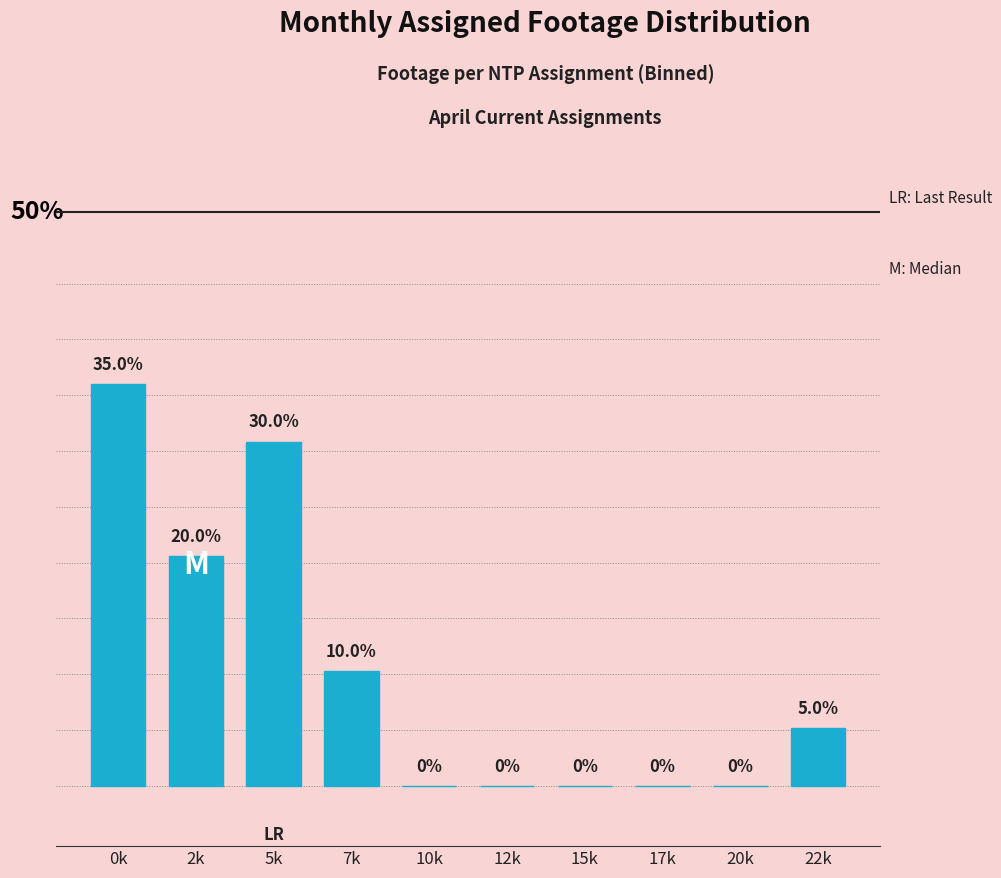

Which category has the highest value across all series?

0k